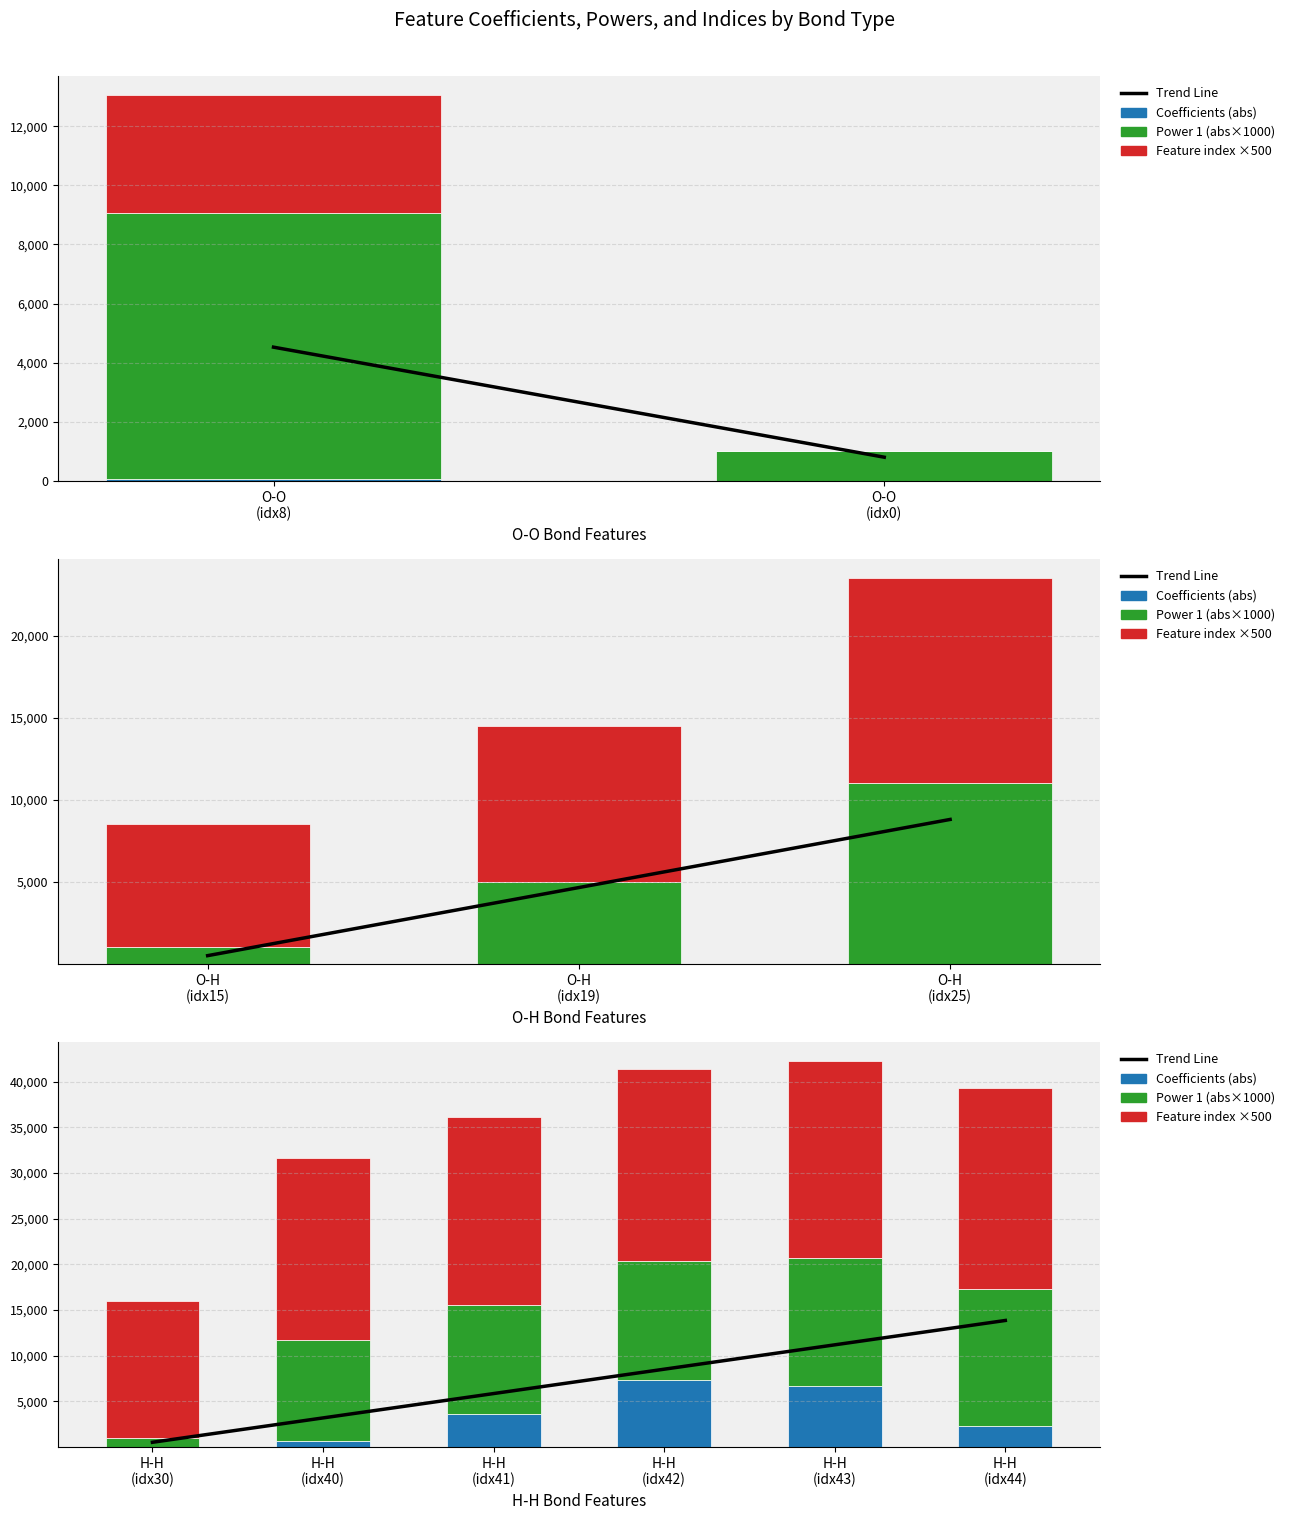

What is the difference between the maximum and minimum values in the Trend Line series?

13337.3